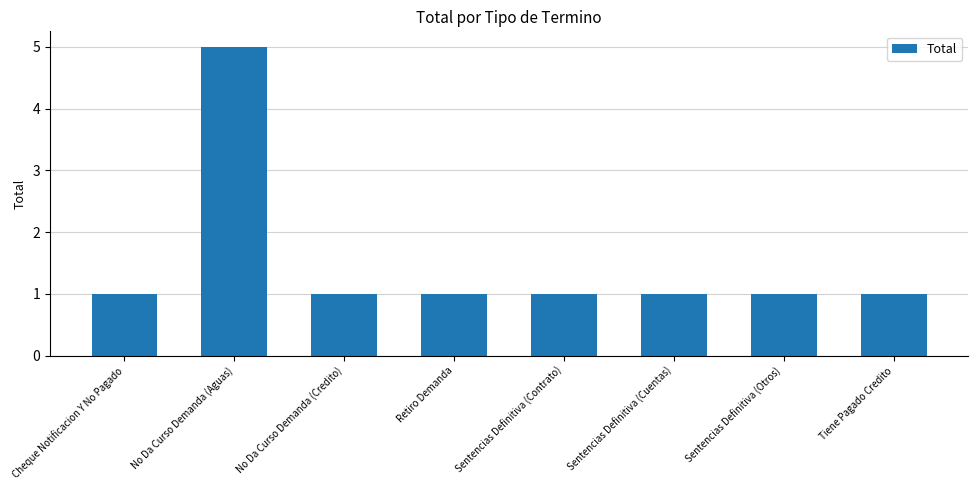

Which category has the highest value across all series?

No Da Curso Demanda (Aguas)